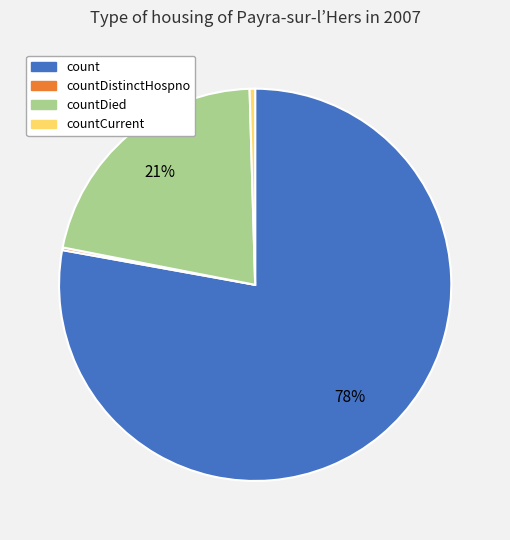

To the nearest percent, what is the average slice percentage?

25%